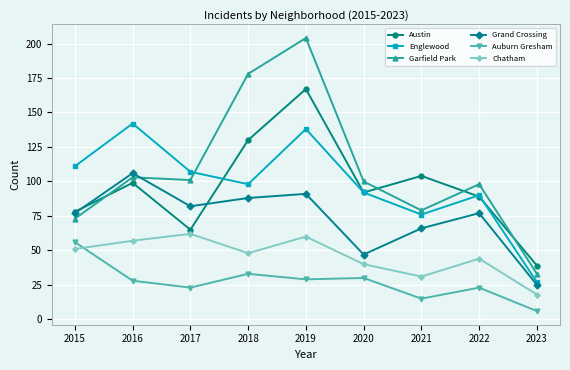

Which series has the widest spread of values?

Garfield Park